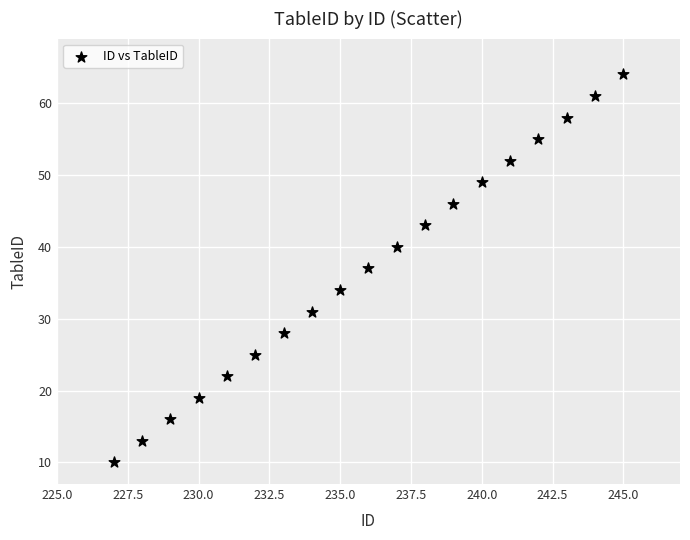

What is the range of Y values (max minus min)?

54